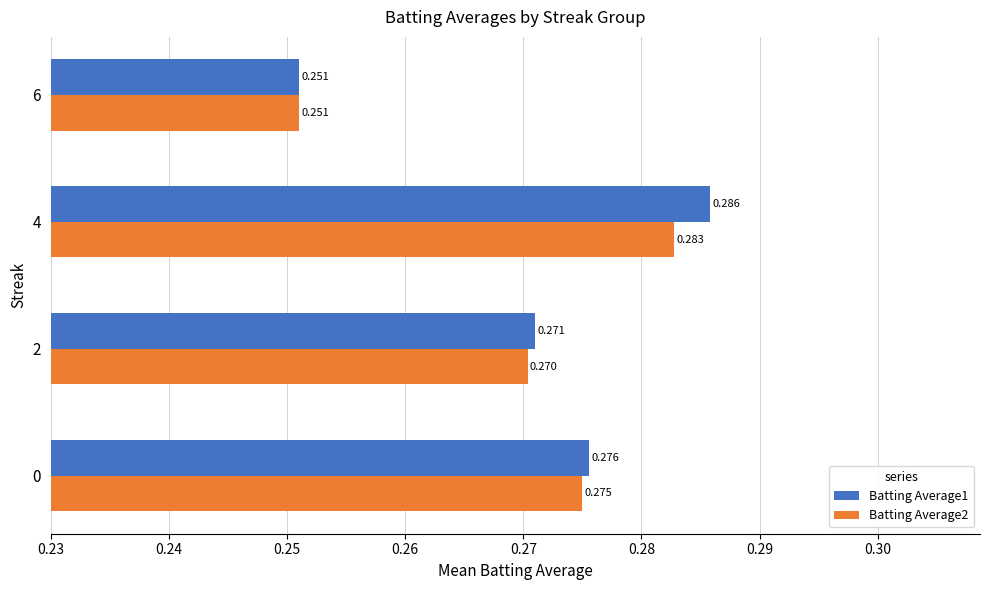

What is the sum of all Batting Average1 values?

1.1